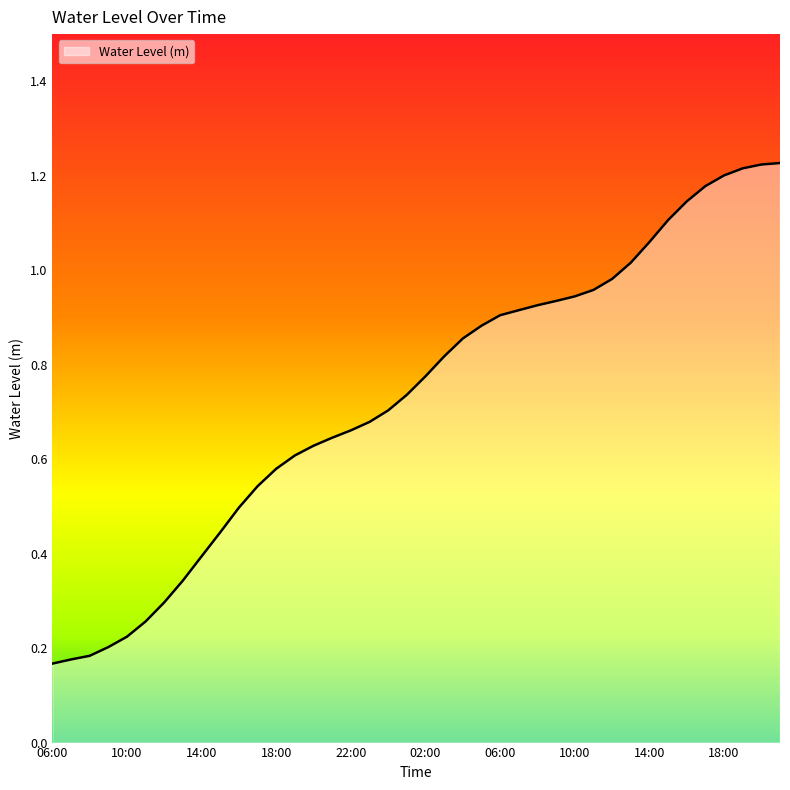

Rank the categories by value from lowest to highest.

06:00, 07:00, 08:00, 09:00, 10:00, 11:00, 12:00, 13:00, 14:00, 15:00, 16:00, 17:00, 18:00, 19:00, 20:00, 21:00, 22:00, 23:00, 00:00, 01:00, 02:00, 03:00, 04:00, 05:00, 06:00, 07:00, 08:00, 09:00, 10:00, 11:00, 12:00, 13:00, 14:00, 15:00, 16:00, 17:00, 18:00, 19:00, 20:00, 21:00